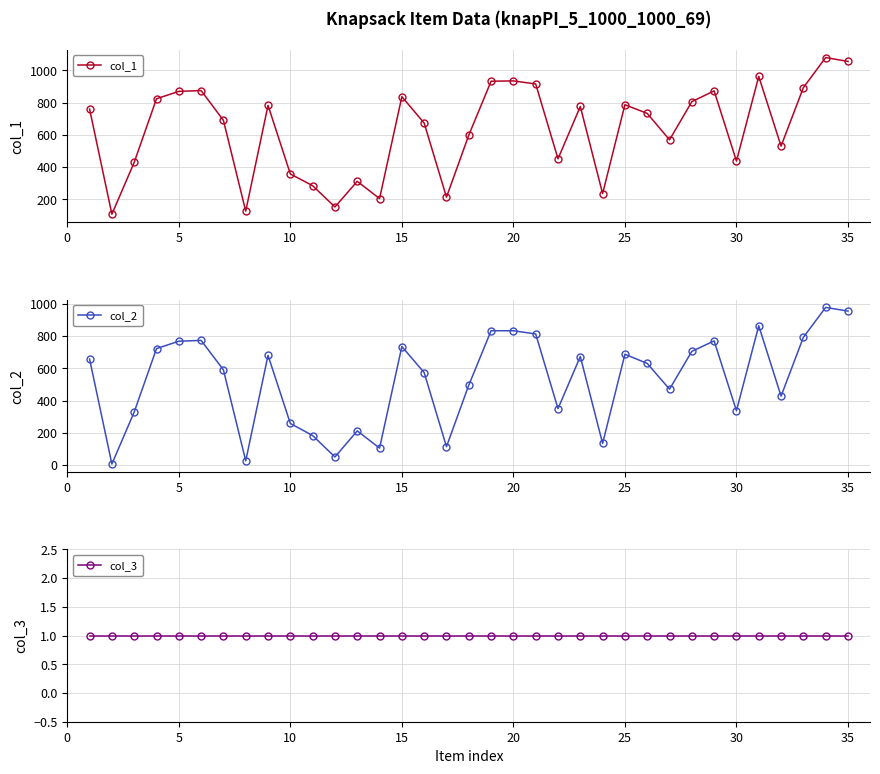

What is the minimum value for col_1?

107